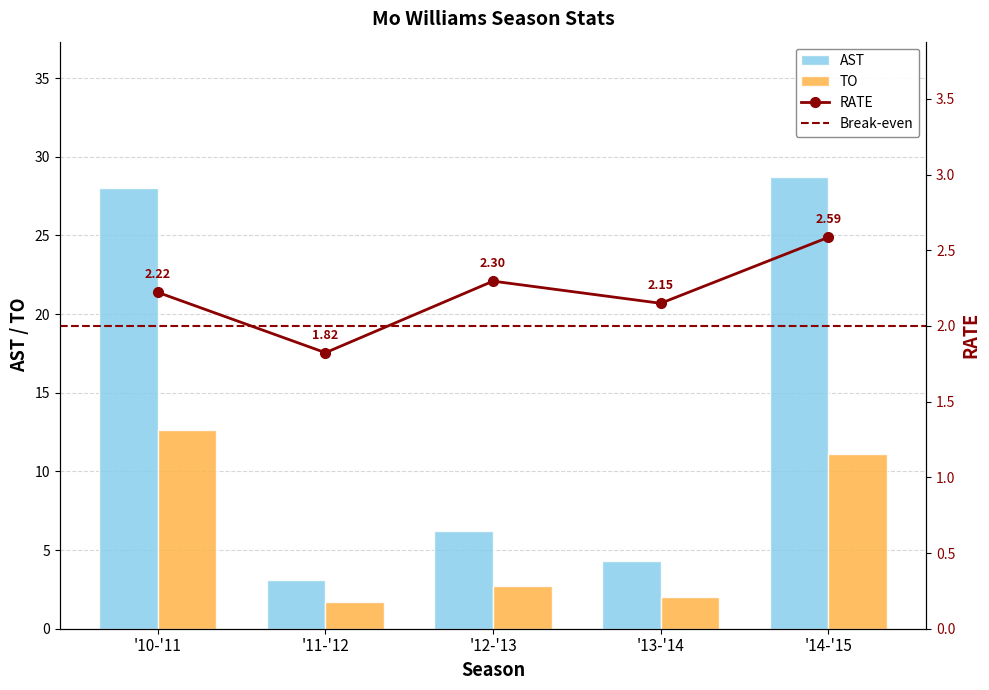

Between '10-'11 and '12-'13, which series saw the biggest shift?

AST